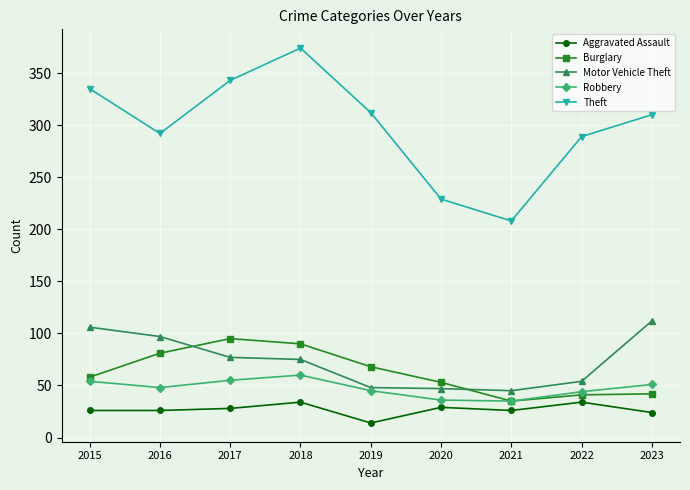

What is the sum of all Burglary values?

563